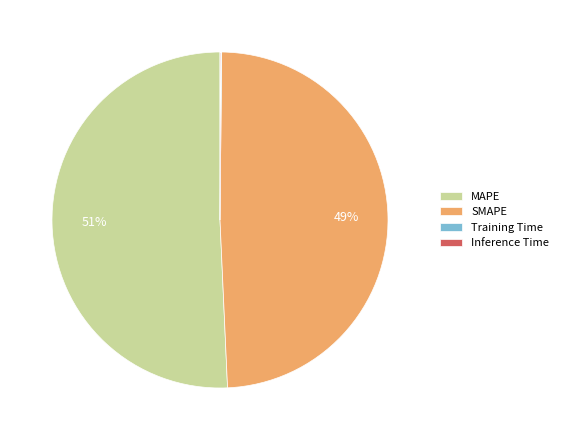

Which has a higher value, MAPE or SMAPE?

MAPE